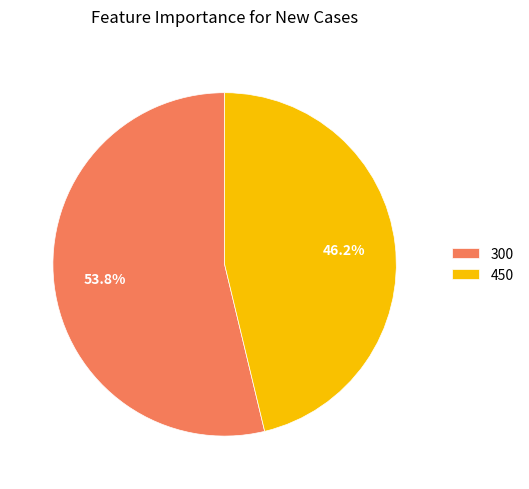

Is the sum of 300 and 450 greater than half?

Yes